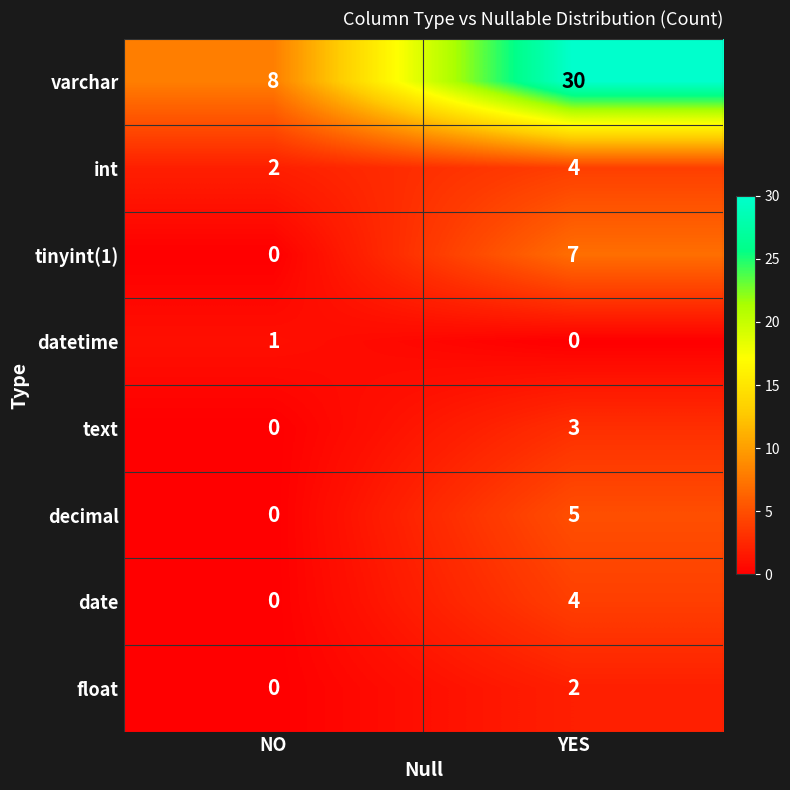

Which series has the largest total across all categories?

varchar